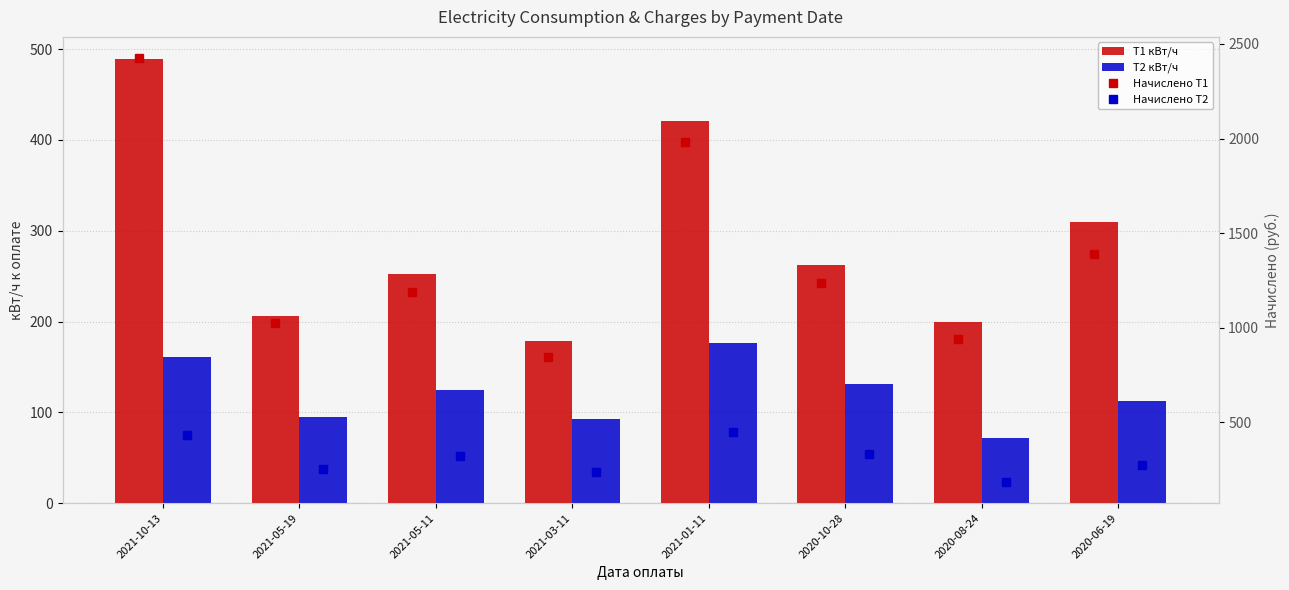

How many data points in T2 кВт/ч are less than 125?

4